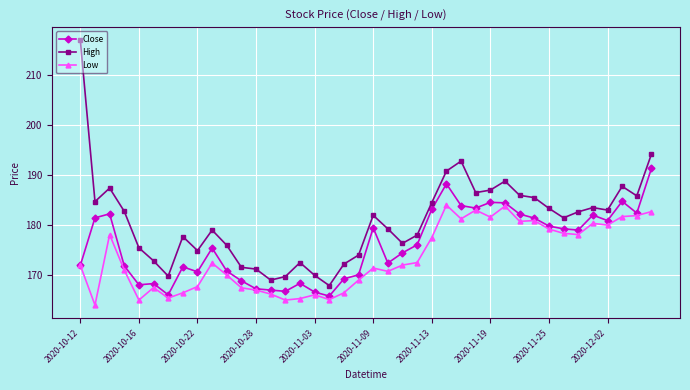

What is the value of the High point at the 25th from the left?

184.5